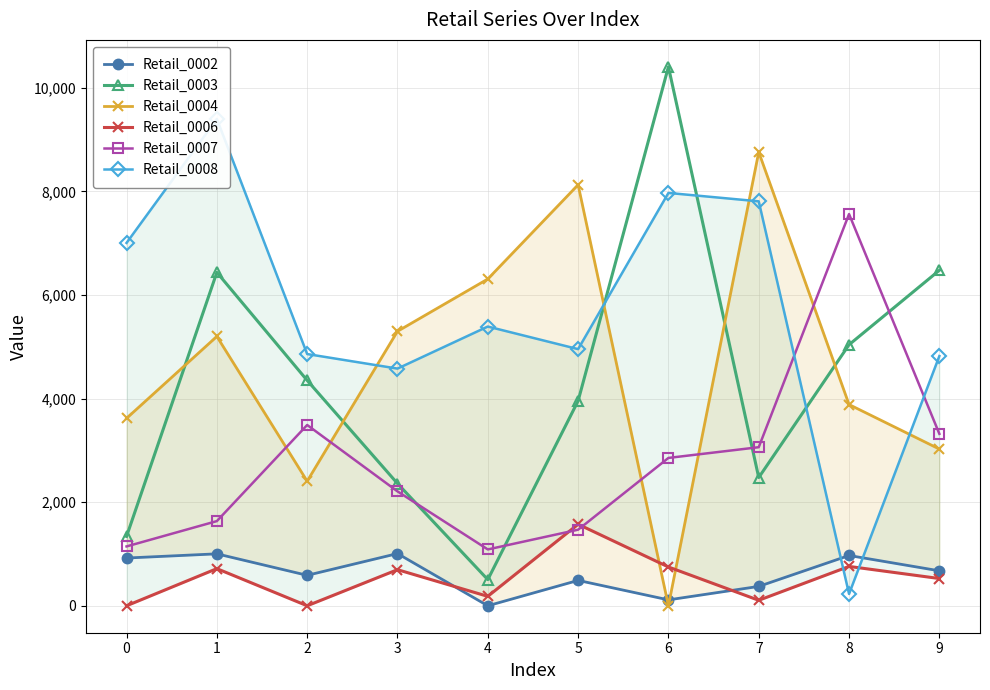

How many interior local valleys does the Retail_0003 series have?

2